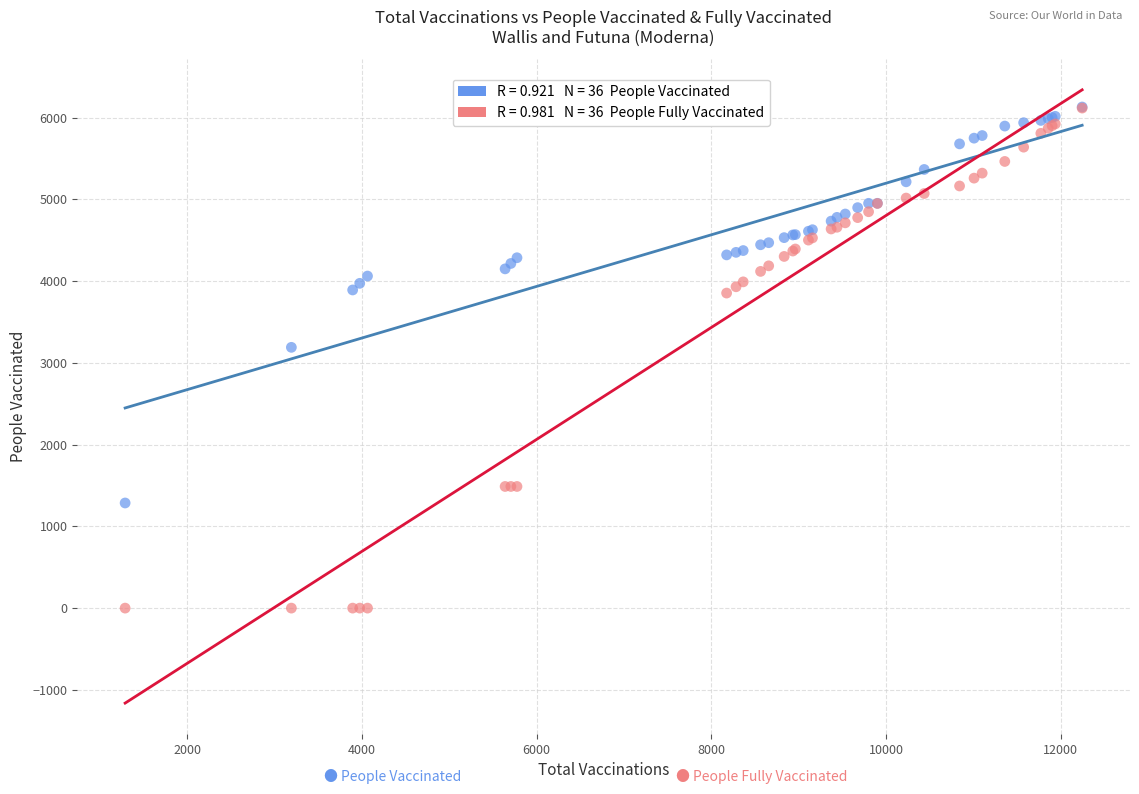

Across all series, what Y value is closest to 3065?

3190